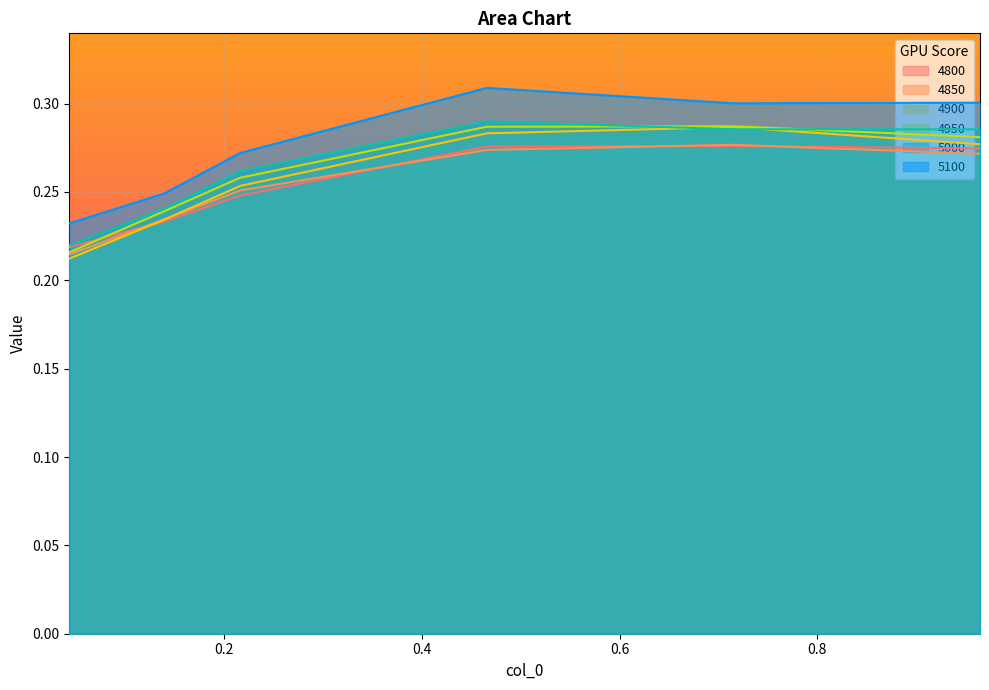

True or false: 5000 and 4800 cross at least once.

False